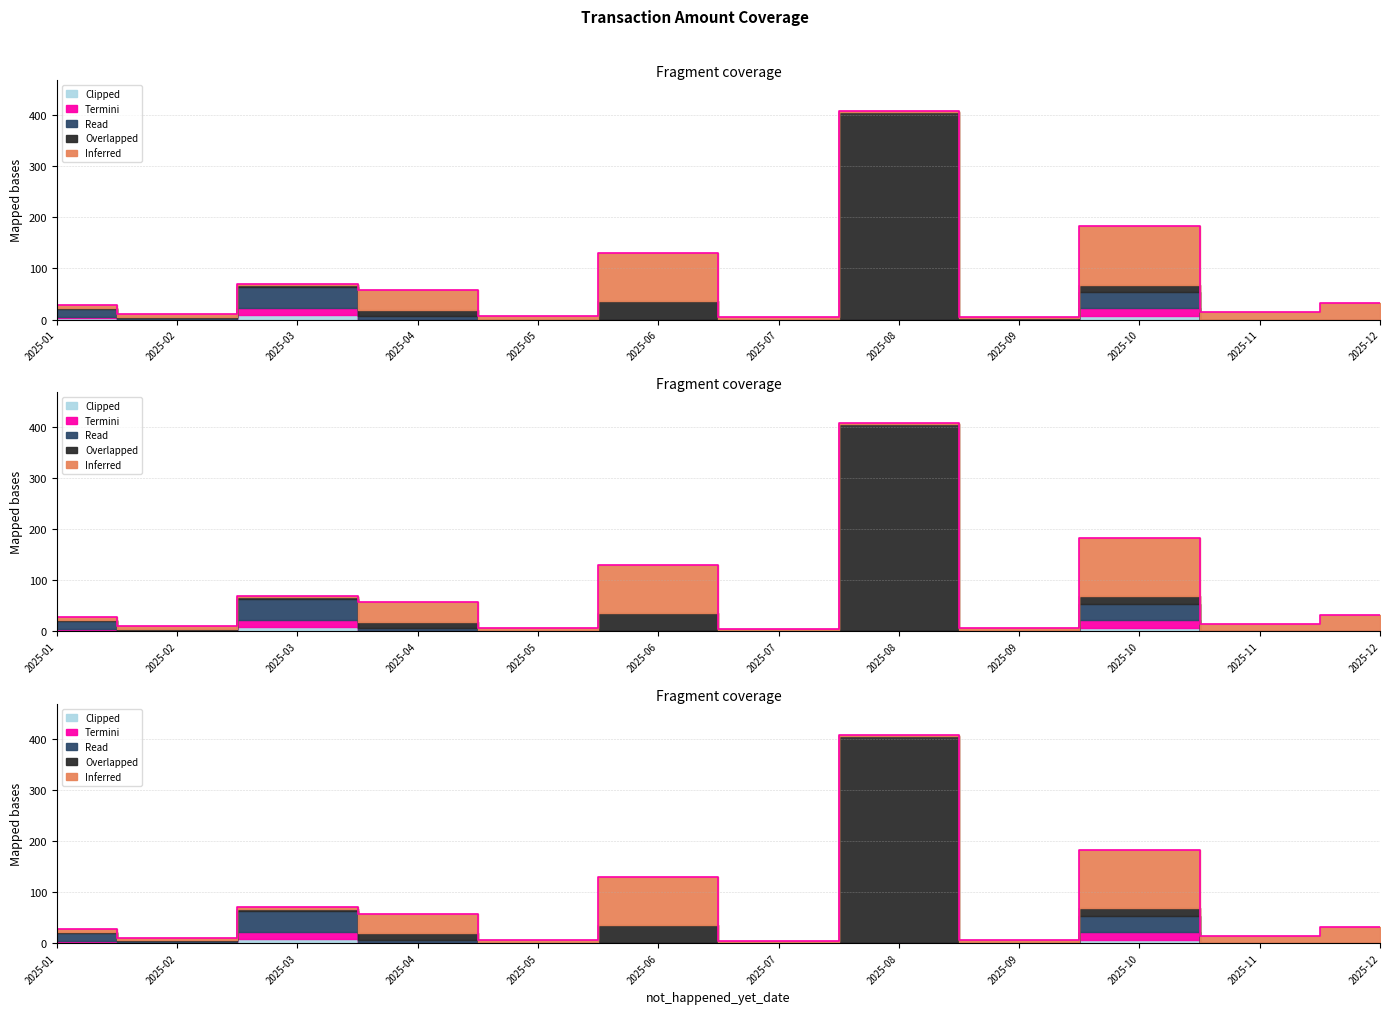

What are all the series names shown in the legend?

Inferred, Overlapped, Read, Termini, Clipped